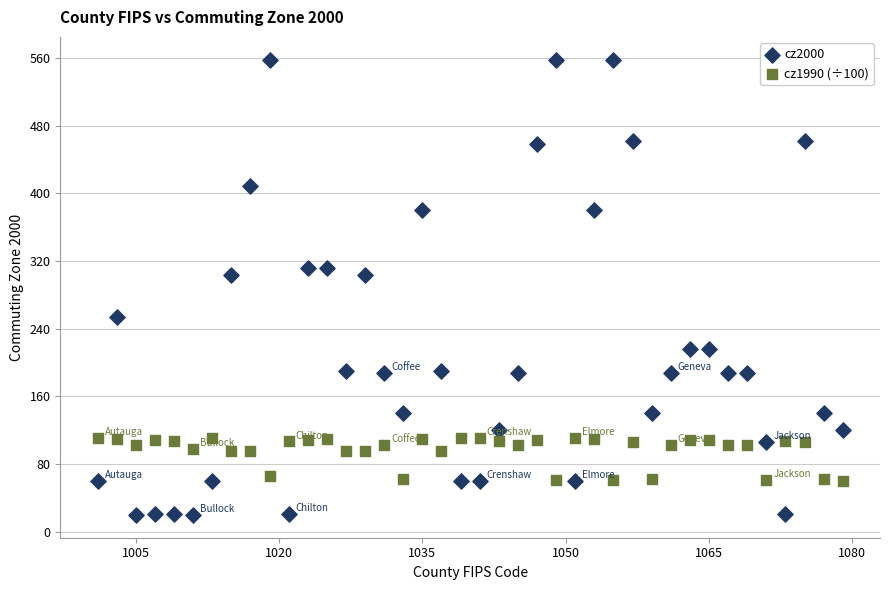

Which series has the widest spread of Y values?

cz2000